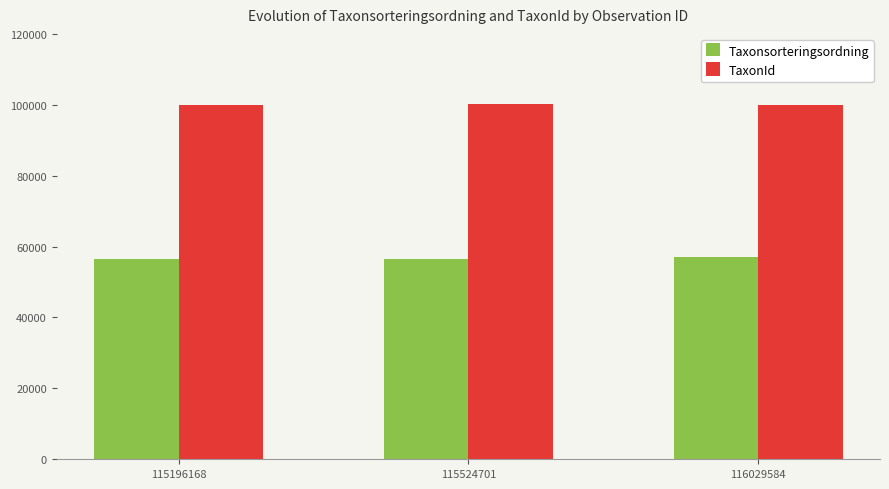

What is the greatest value displayed?

100138